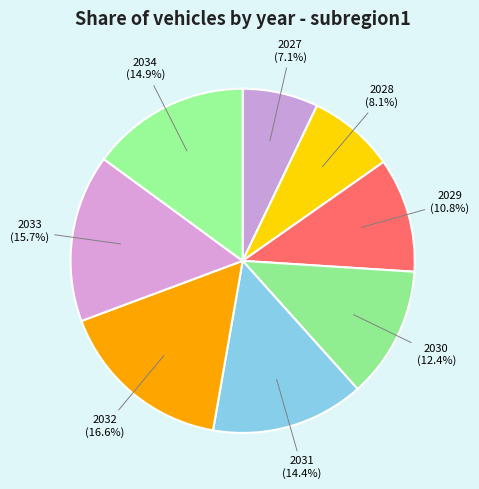

Rank the categories by value from highest to lowest.

2032, 2033, 2034, 2031, 2030, 2029, 2028, 2027